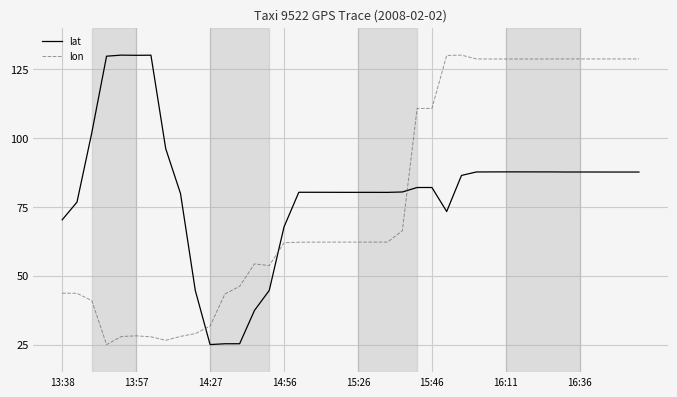

What are all the series names shown in the legend?

lat, lon